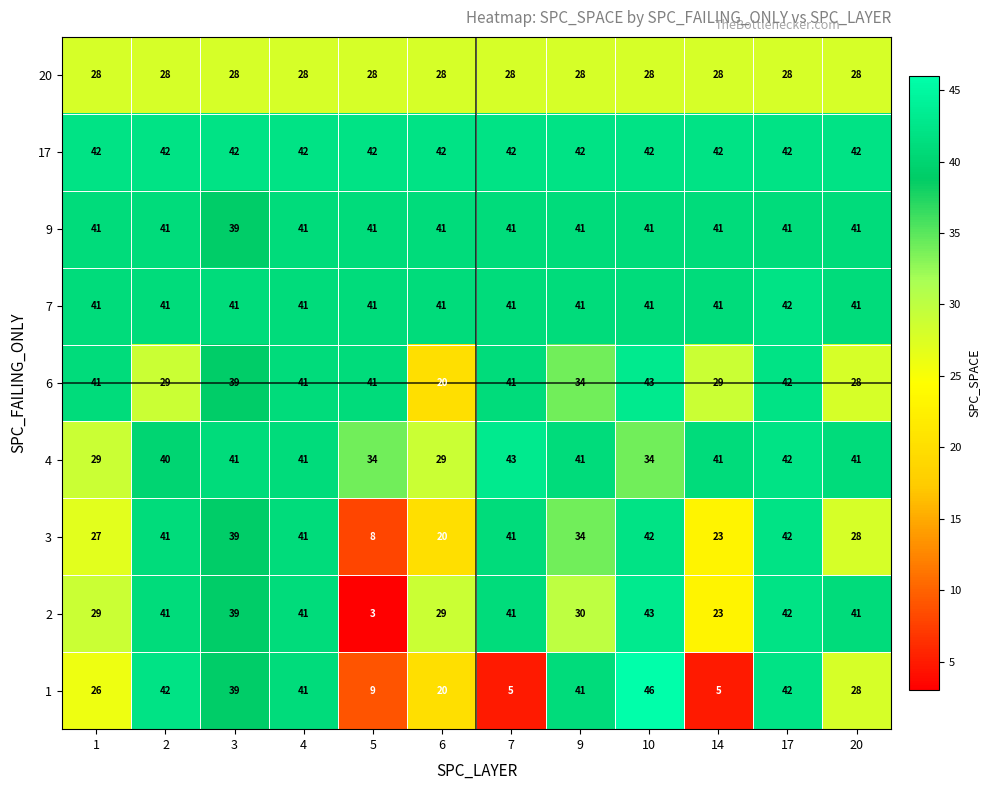

Which series has the largest range (max minus min)?

1